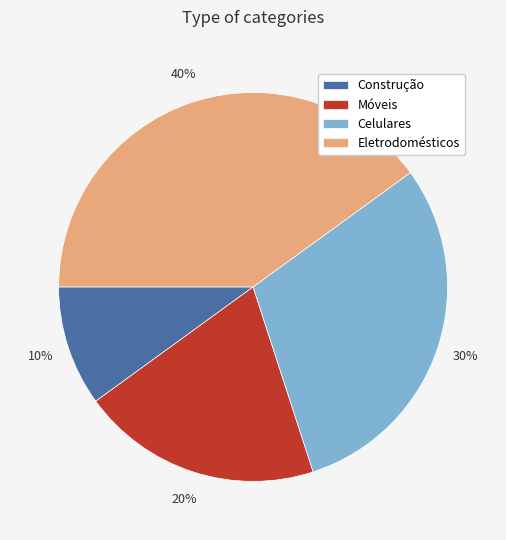

Is it true that Eletrodomésticos is 52% of the pie?

False